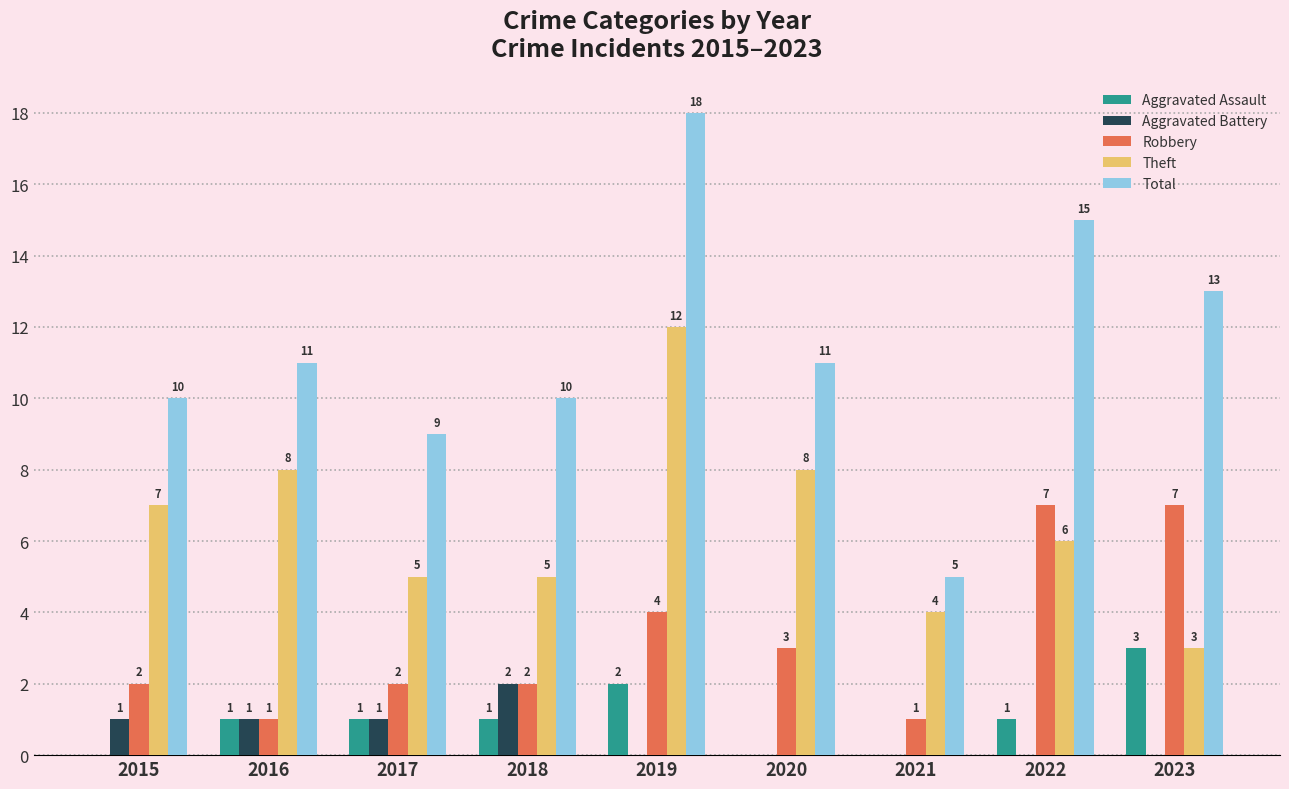

Which series changed the most between 2015 and 2019?

Total